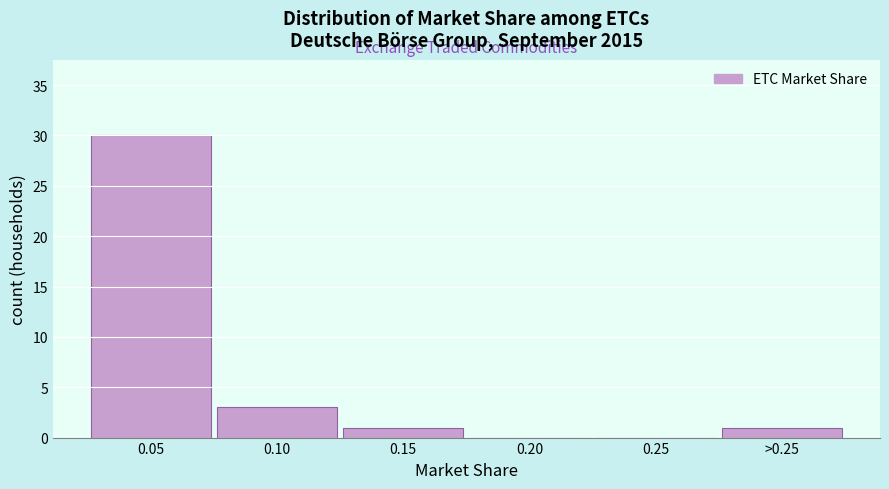

Reading left to right, transcribe all the data shown in this chart.

0.05=30	0.10=3	0.15=1	0.20=0	0.25=0	>0.25=1